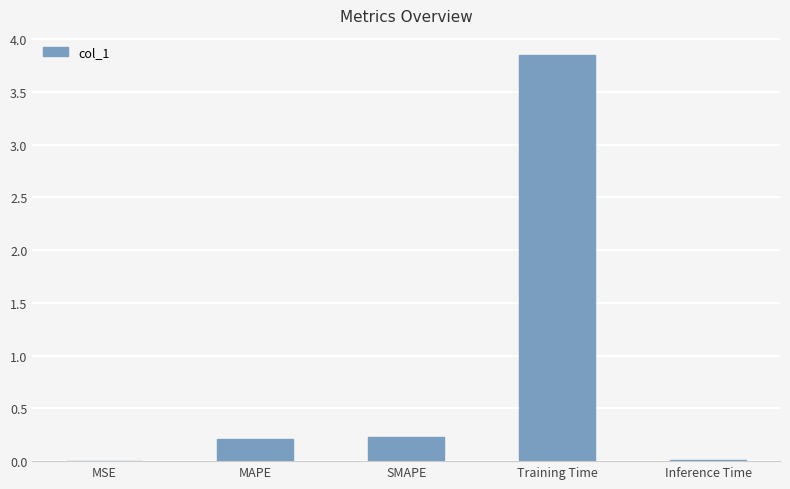

True or false: the data shows 0.4 at MAPE.

False